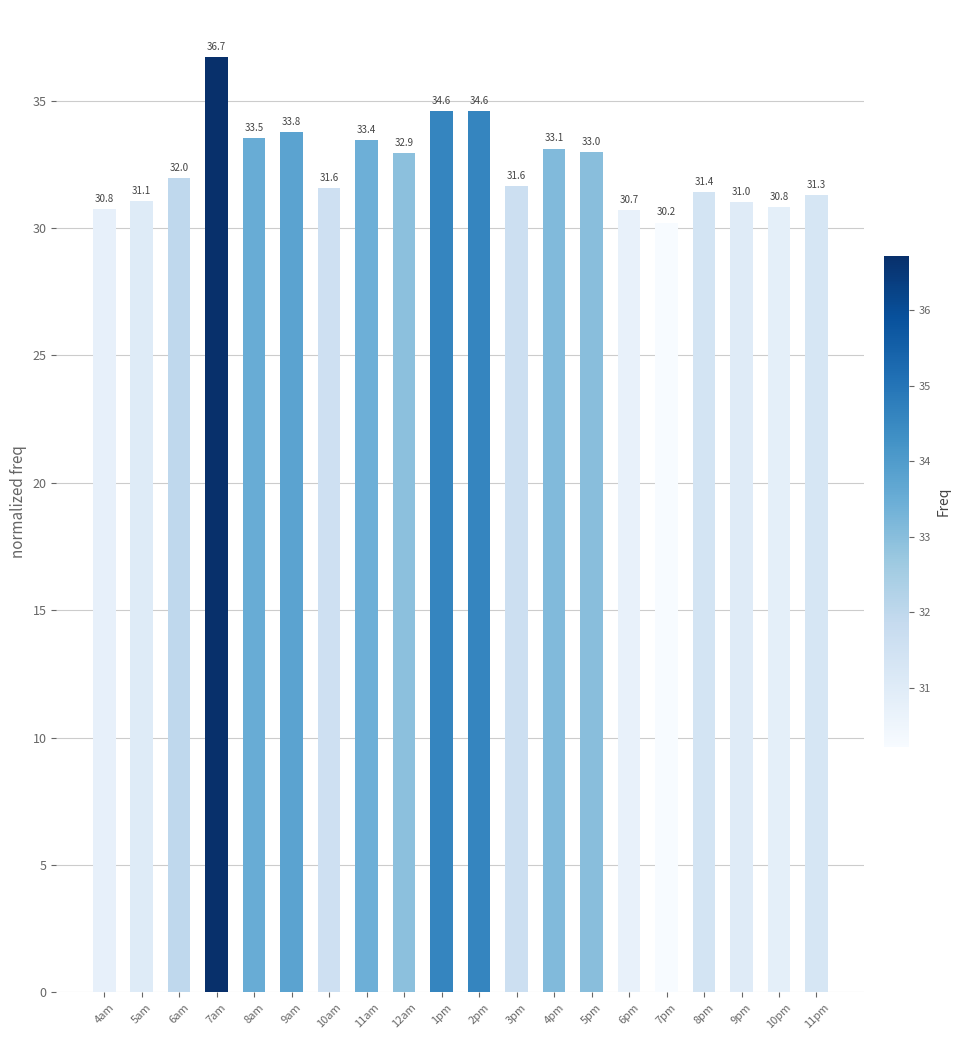

Where does the data first go above 31?

5am